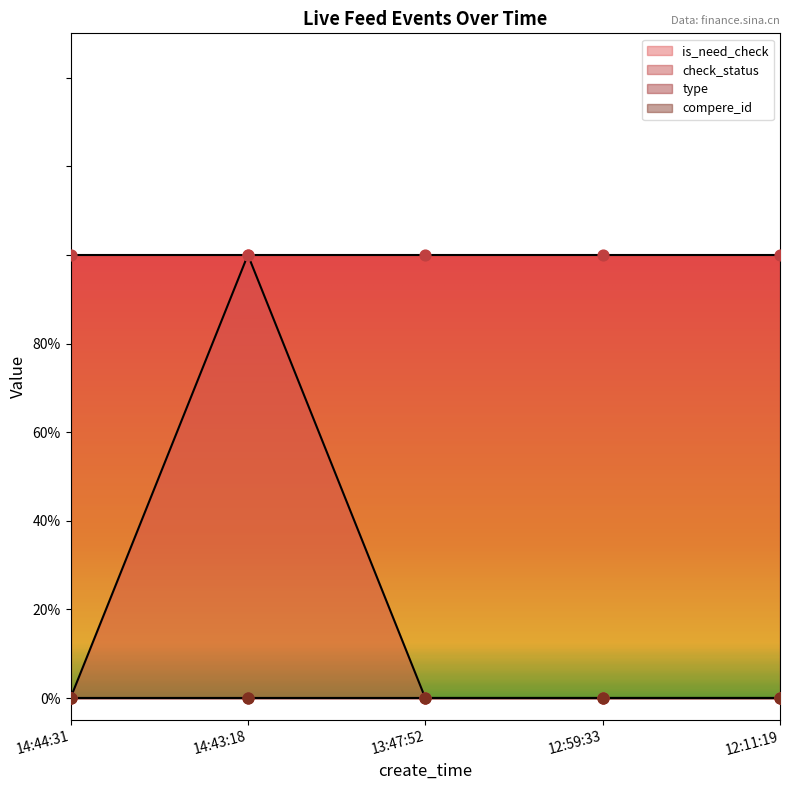

What is the total value across all series at 14:43:18?

2